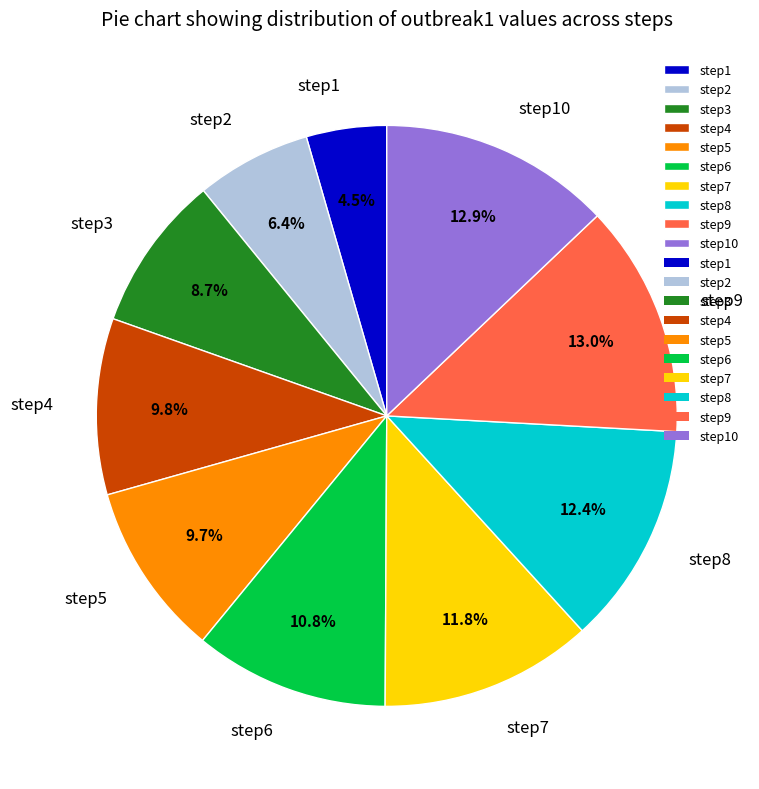

To the nearest percent, what percentage of the pie is step5?

10%